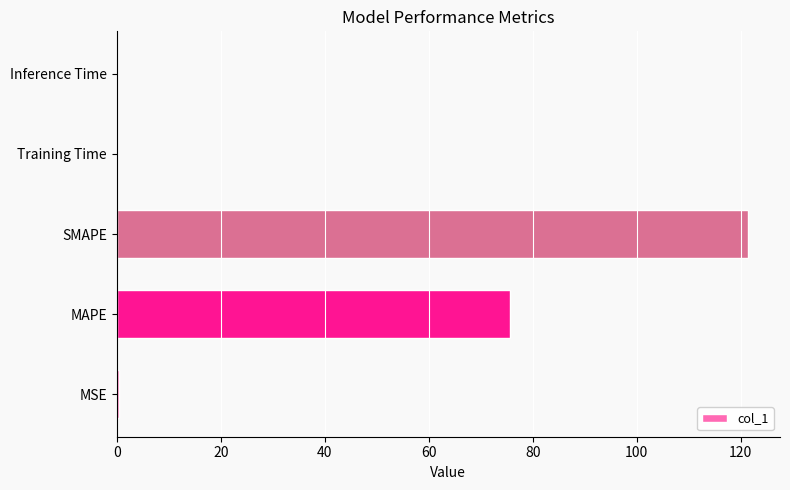

What is the maximum value shown in the chart?

121.5